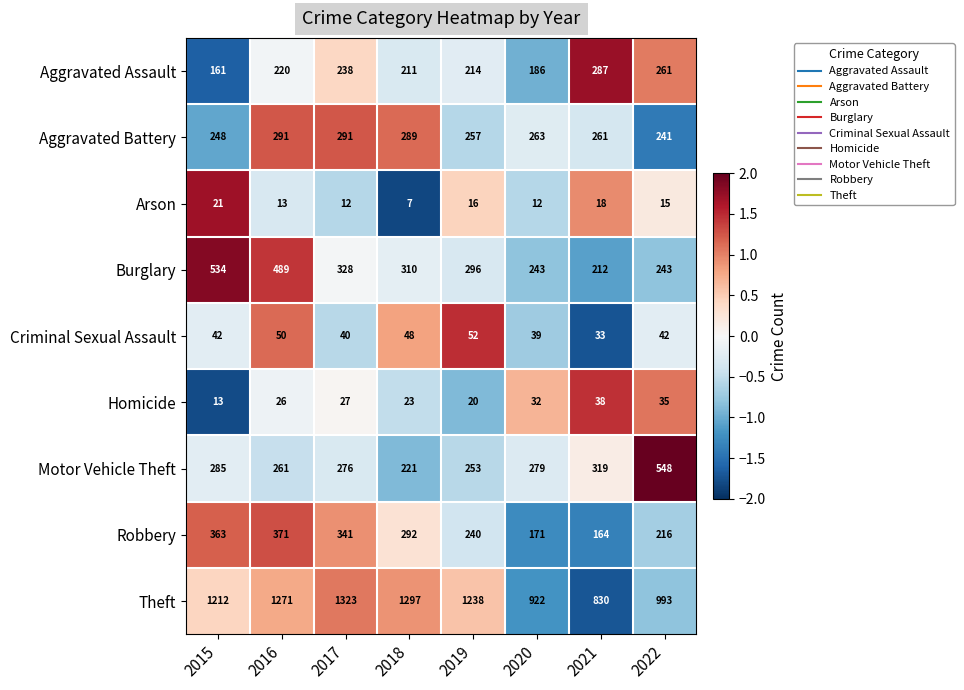

Count the number of categories in the chart.

8